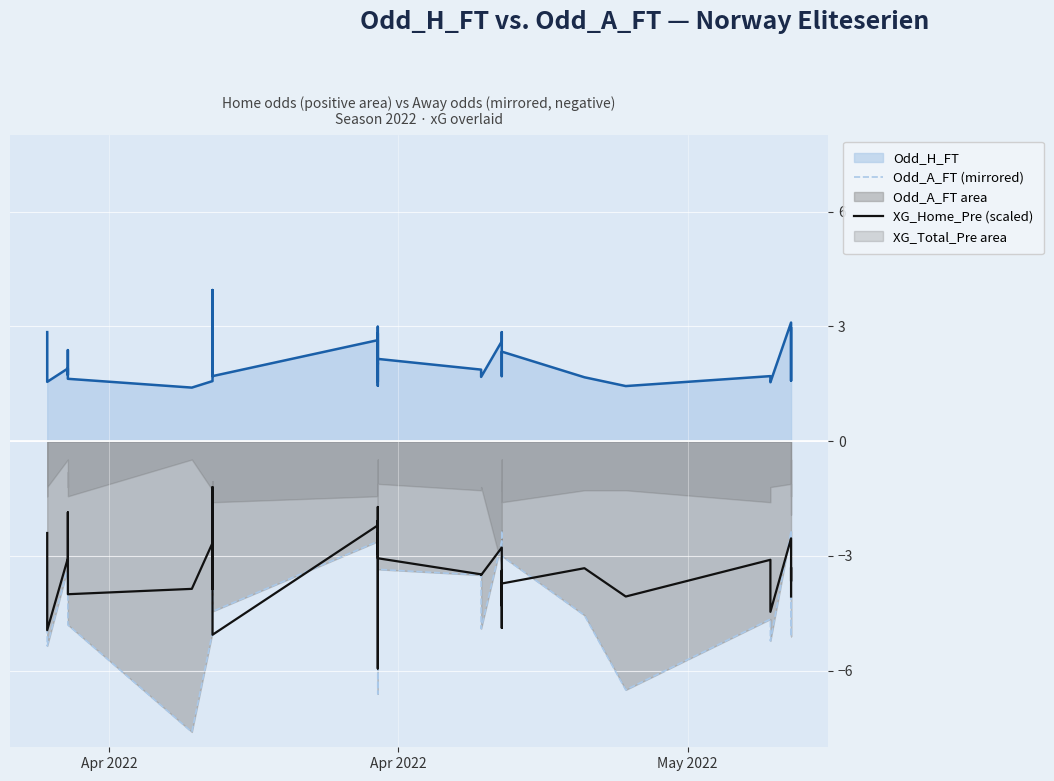

Which series has the largest range (max minus min)?

Odd_A_FT (mirrored)